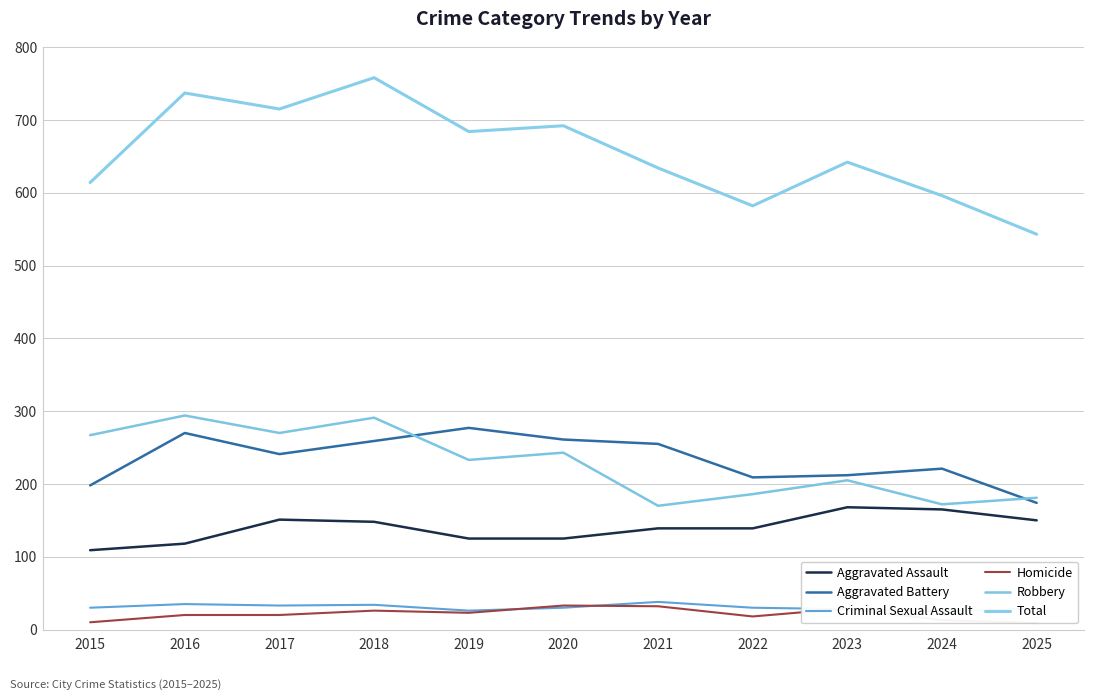

The Aggravated Battery series shows 174 at 2025. True or false?

True